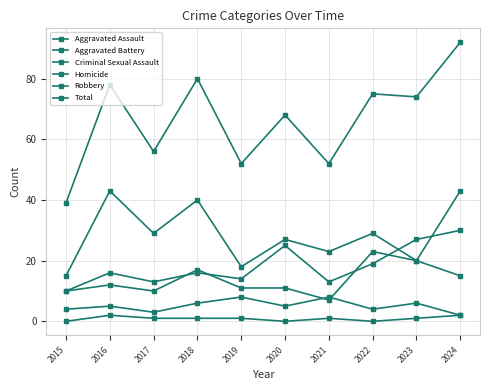

True or false: Aggravated Assault has more than 0 points higher than both neighbors.

True